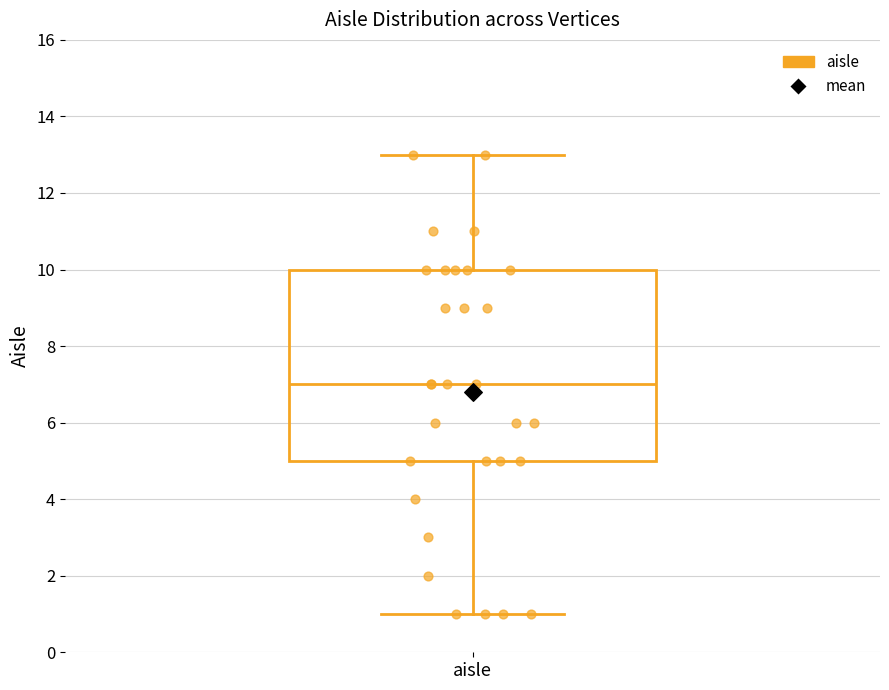

Where does the lower whisker of the box for aisle end on the y-axis? The values are not printed on the chart, so give them approximately, as read against the axis.

1